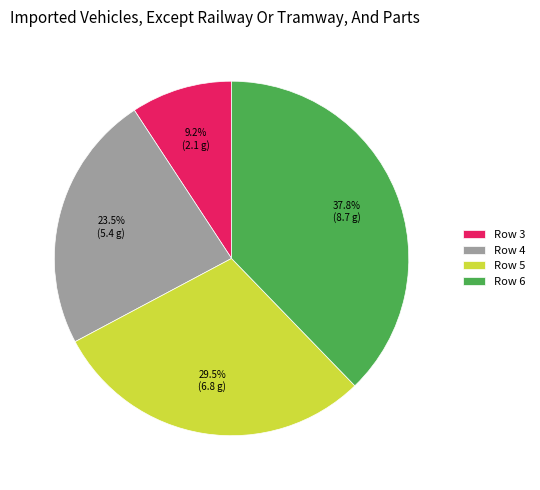

Rank the categories by value from lowest to highest.

Row 3, Row 4, Row 5, Row 6